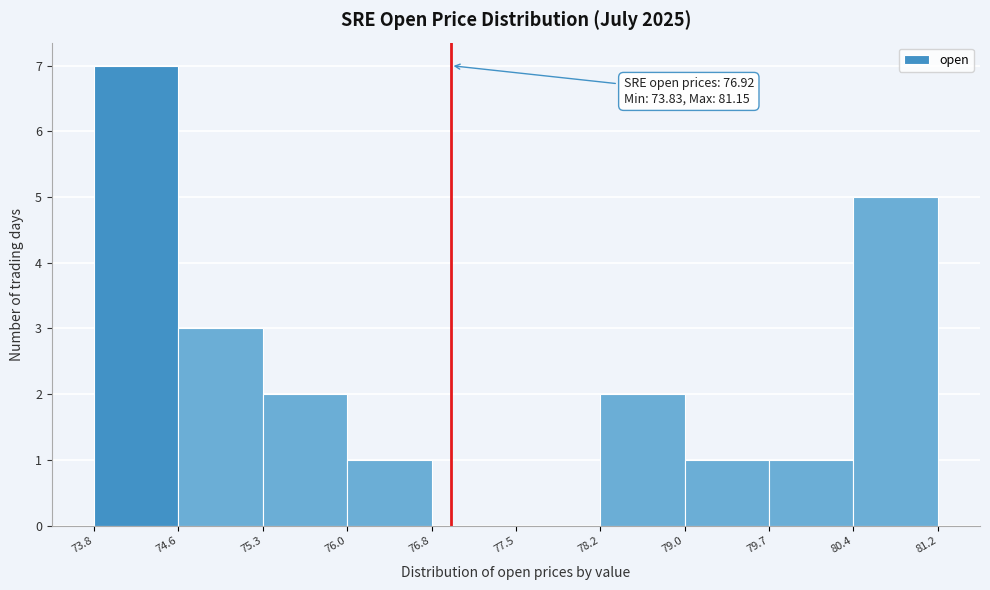

Which range on the x-axis has the tallest bar?

73.8 to 74.6